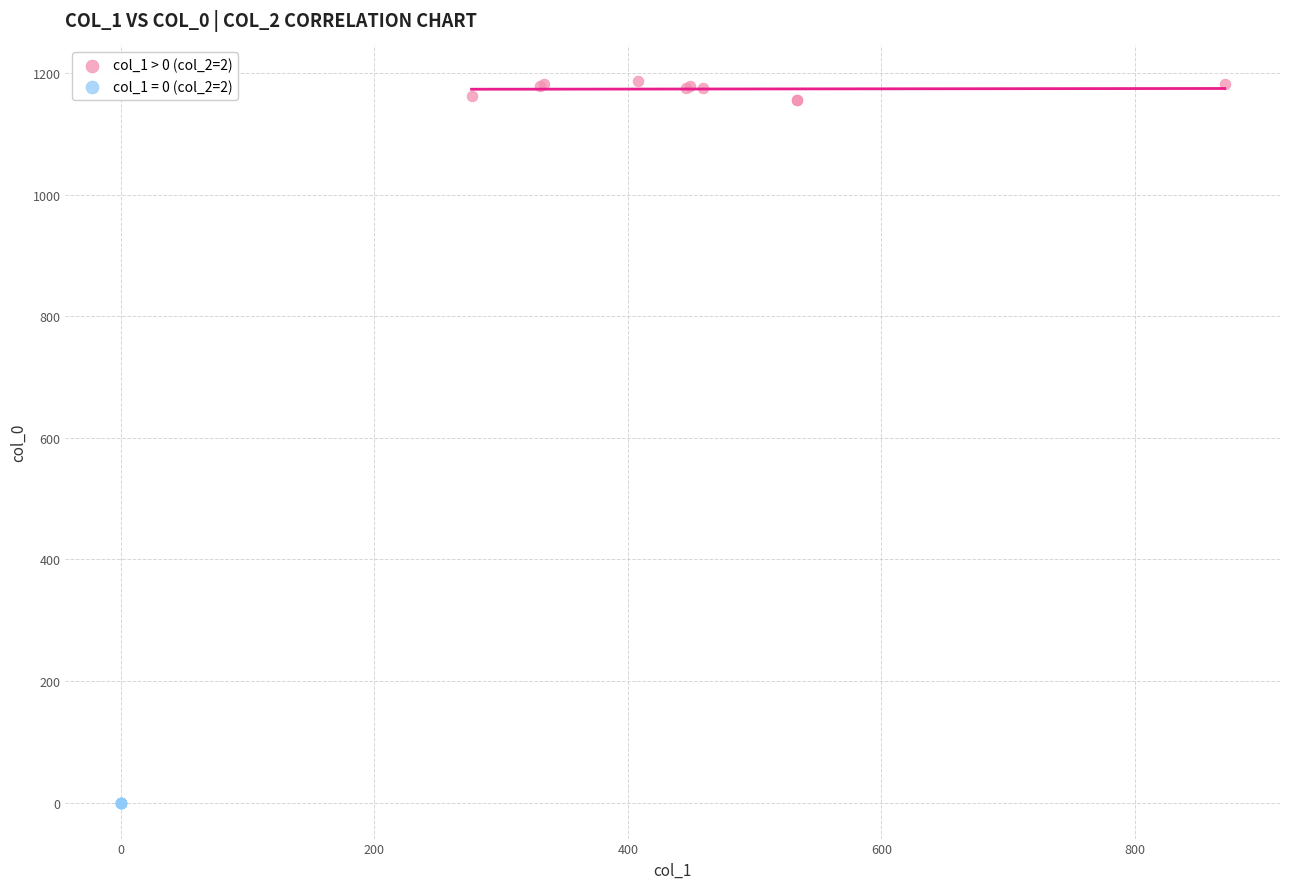

Which series reaches the minimum Y coordinate?

col_1 = 0 (col_2=2)